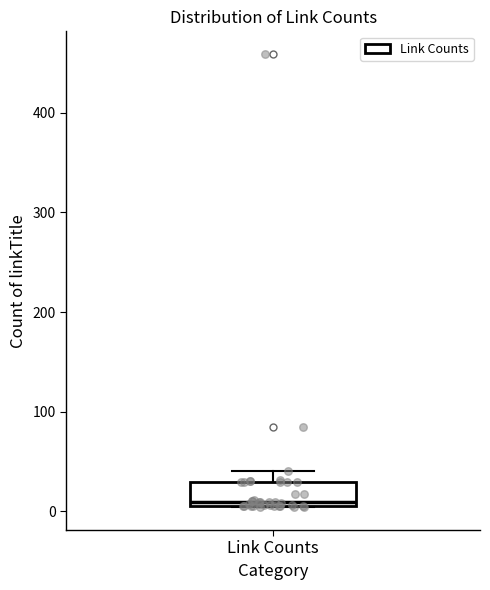

Where does the upper whisker of the box for Link Counts end on the y-axis? The values are not printed on the chart, so give them approximately, as read against the axis.

40